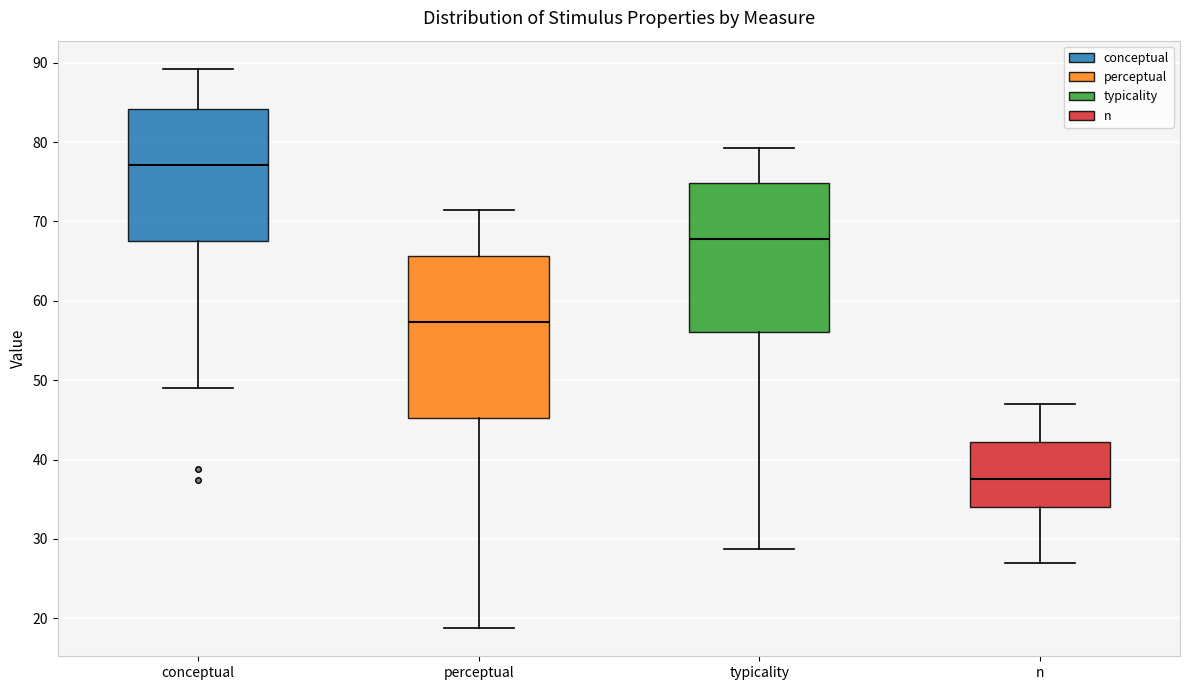

Reading left to right, transcribe this box plot: for each box, give where its median line is, the range the box spans, and where its two whiskers end, as read against the y-axis. The values are not printed on the chart, so give them approximately, as read against the axis.

conceptual: median 77, box 68 to 84, whiskers 49 to 89
perceptual: median 57, box 45 to 66, whiskers 19 to 71
typicality: median 68, box 56 to 75, whiskers 29 to 79
n: median 38, box 34 to 42, whiskers 27 to 47